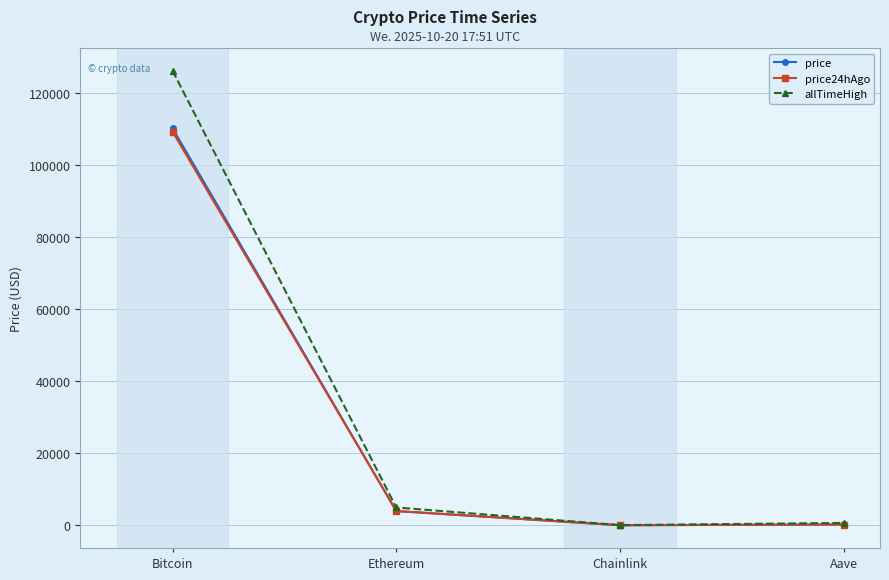

Between Bitcoin and Aave, which series saw the biggest shift?

allTimeHigh